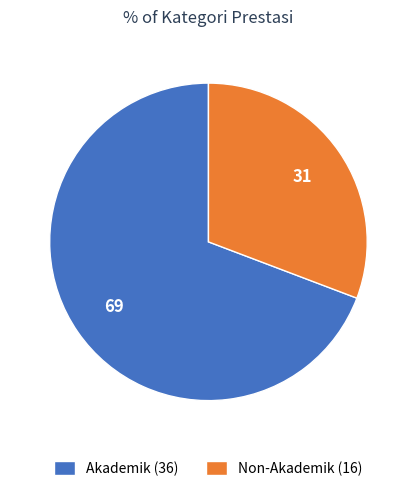

Combined, do Akademik (36) and Non-Akademik (16) account for over 50%?

Yes